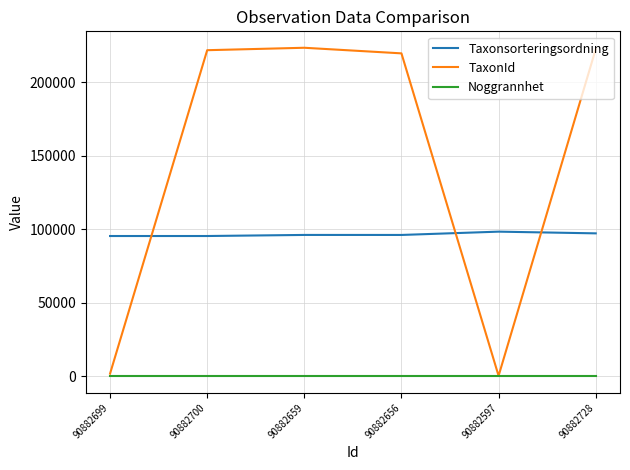

Is the value of Taxonsorteringsordning at 90882728 greater than the value of TaxonId at 90882597?

Yes